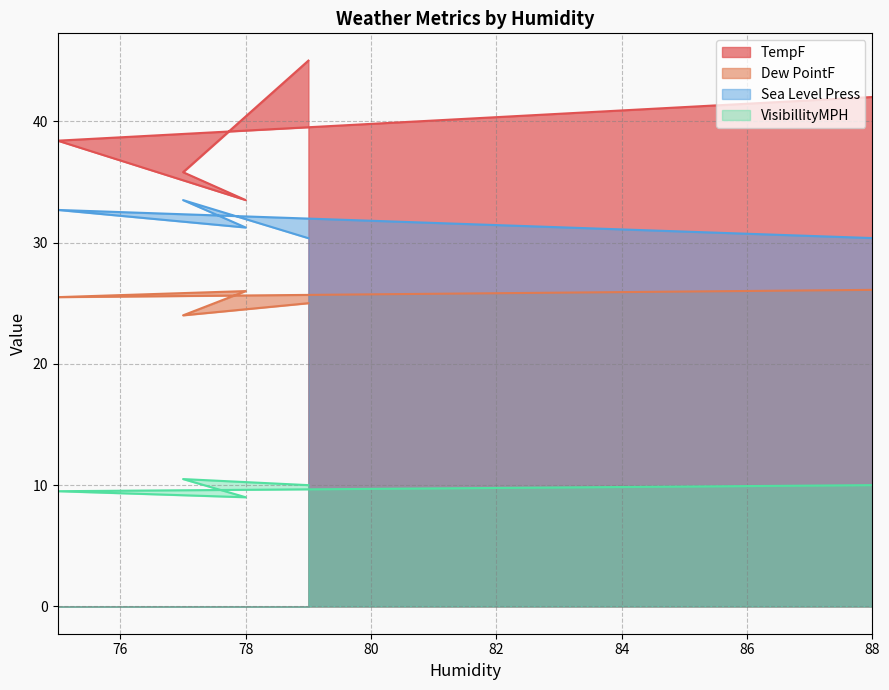

What is the spread (max minus min) of values at 88?

32.0